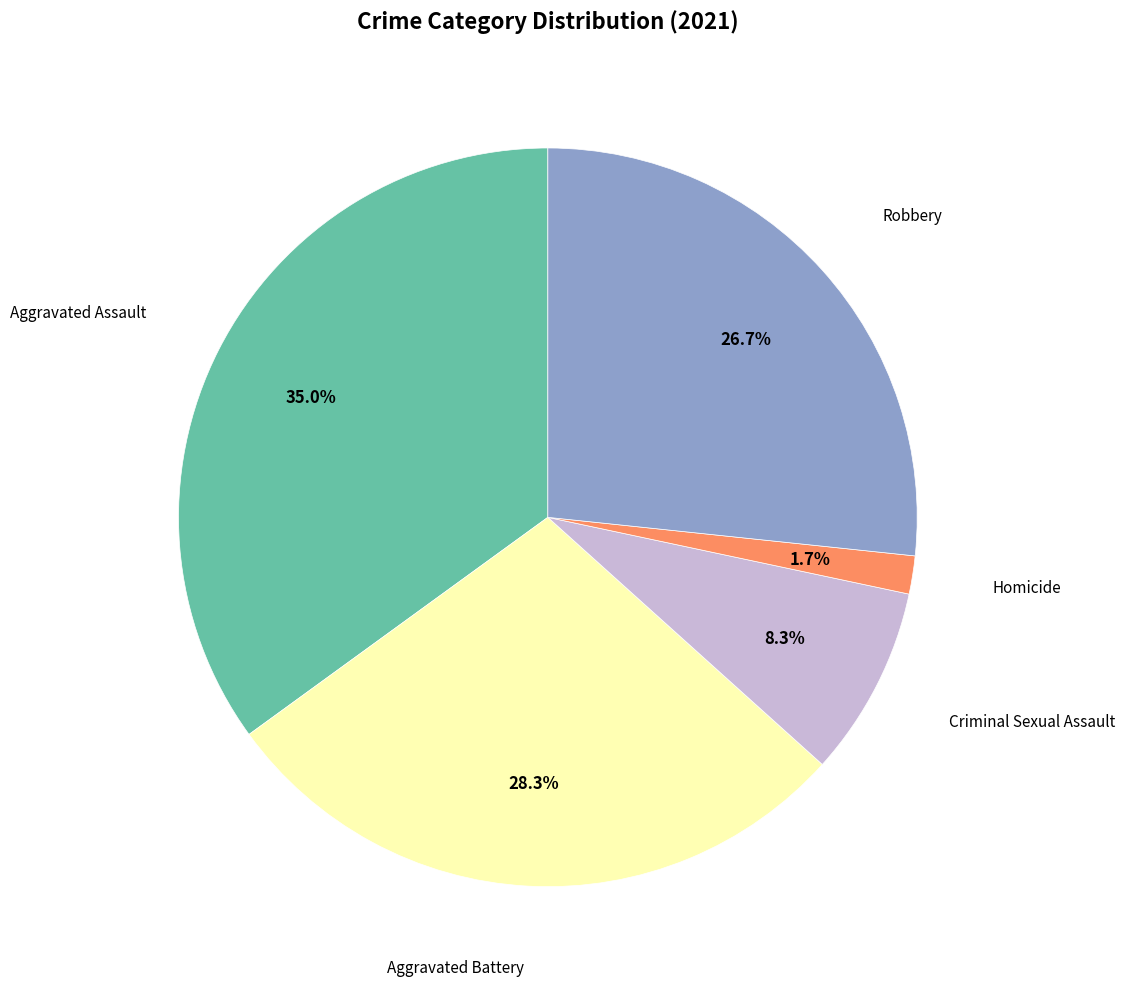

Does any single category account for the majority?

No